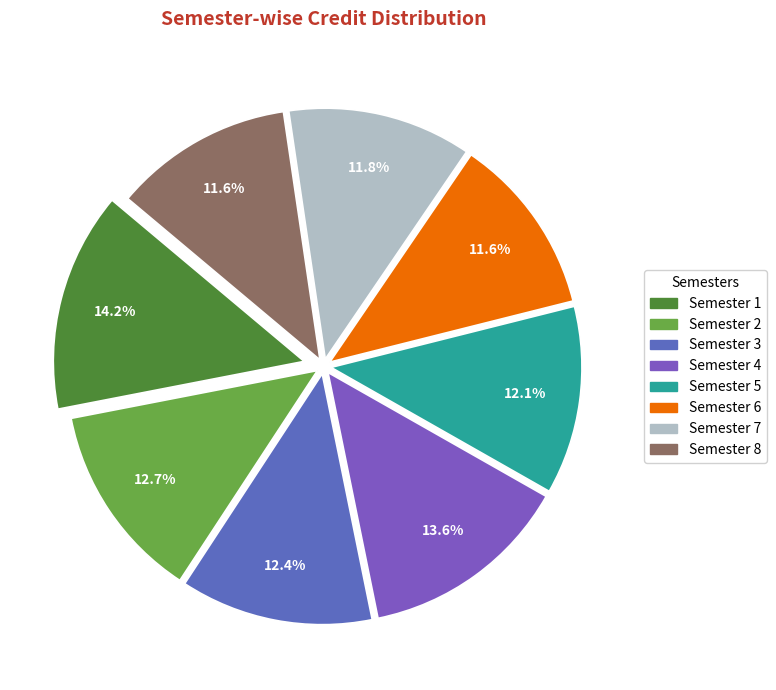

Approximately how many times larger is the value at Semester 2 compared to Semester 4?

0.9